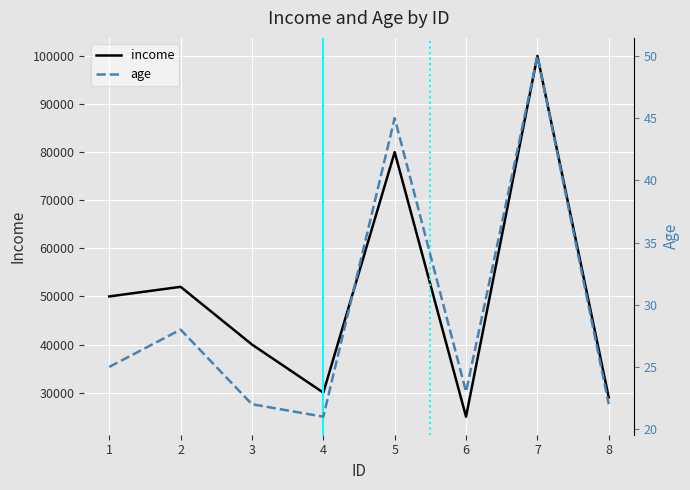

How many data points does each series have?

8